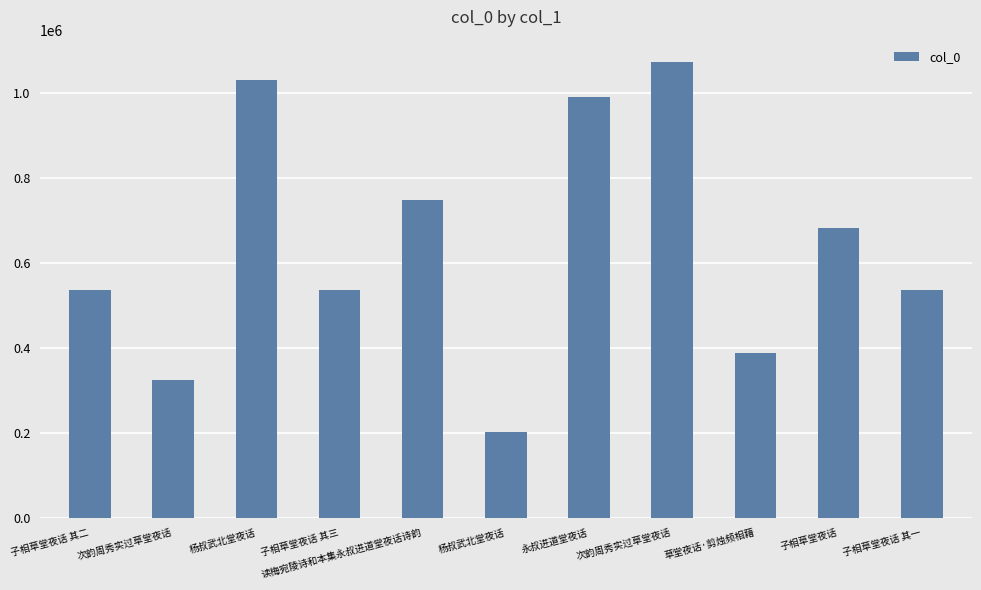

How many categories are shown in the chart?

11